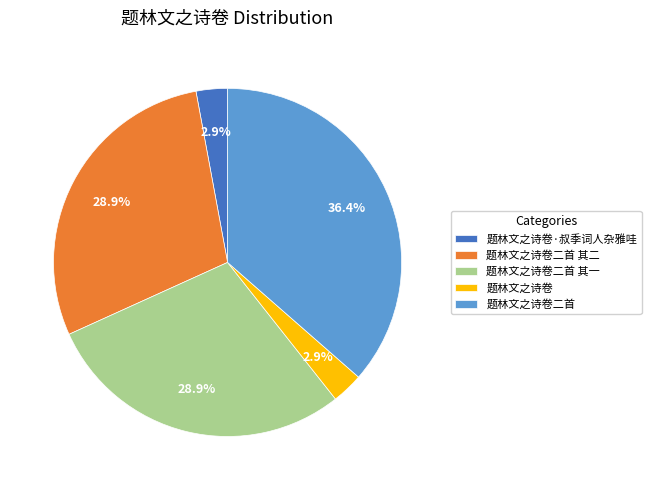

Which category has the biggest portion of the pie?

题林文之诗卷二首